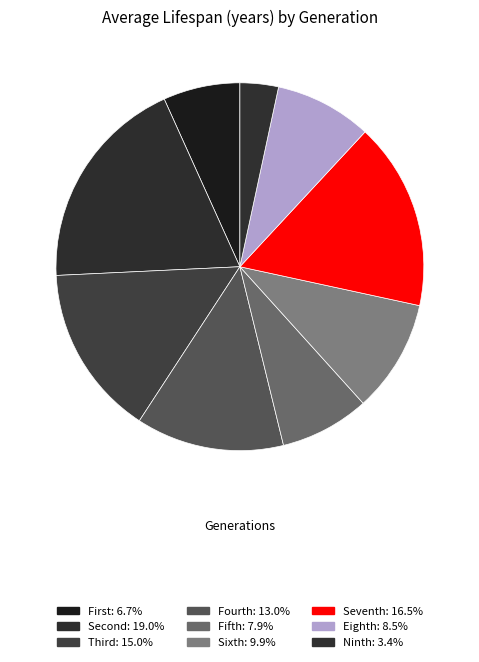

Does Ninth represent more than half of the total?

No